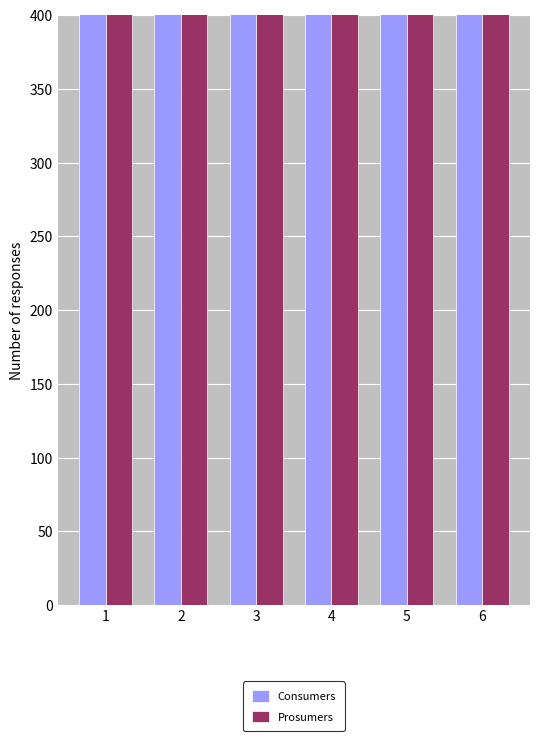

Which series has the largest total across all categories?

Consumers